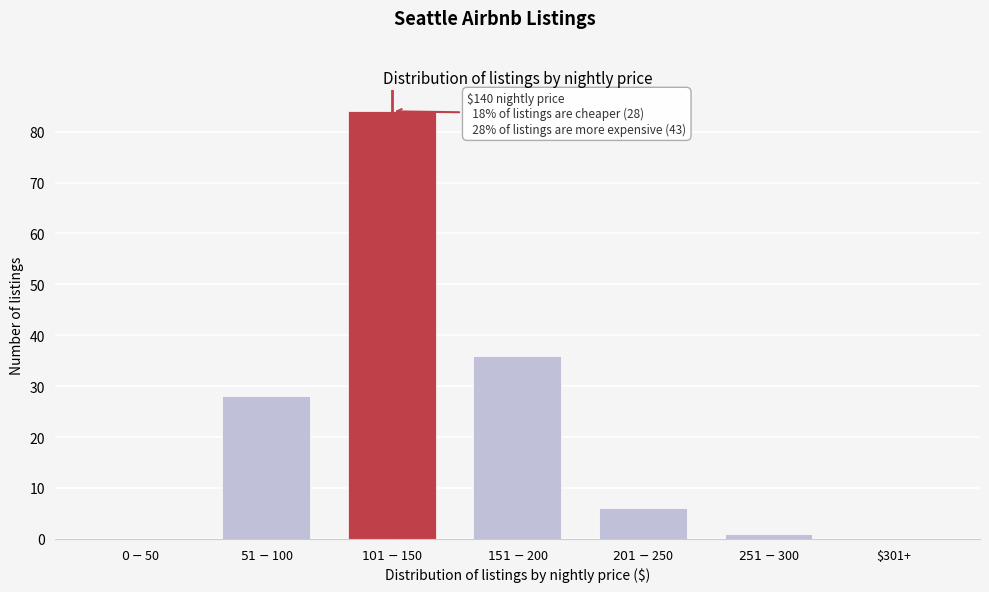

The chart shows a value of -58 at $301+. True or false?

False